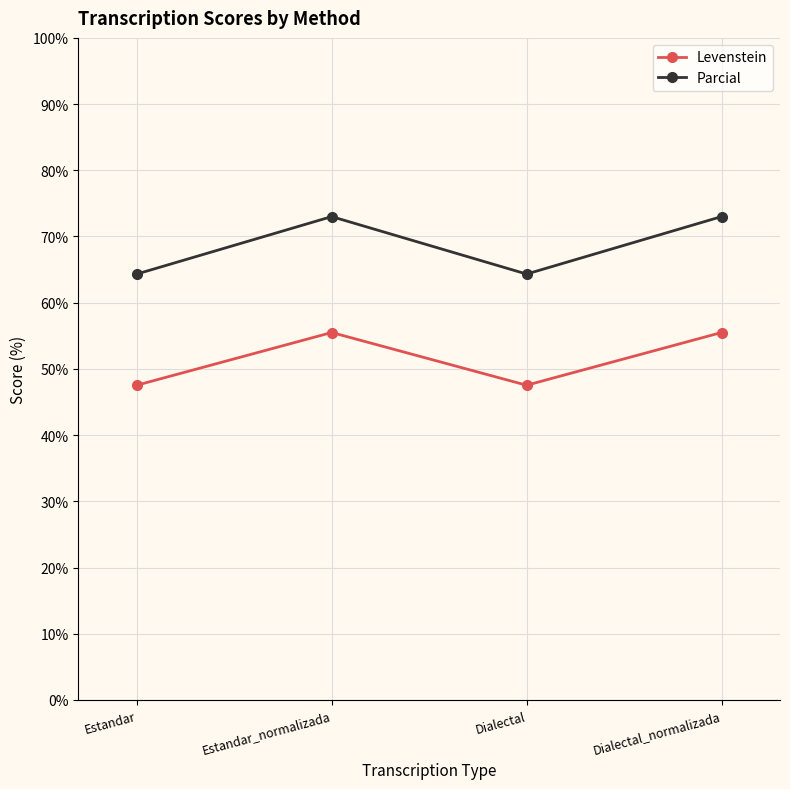

What is the sum of the Parcial values at Dialectal and Dialectal_normalizada?

137.3